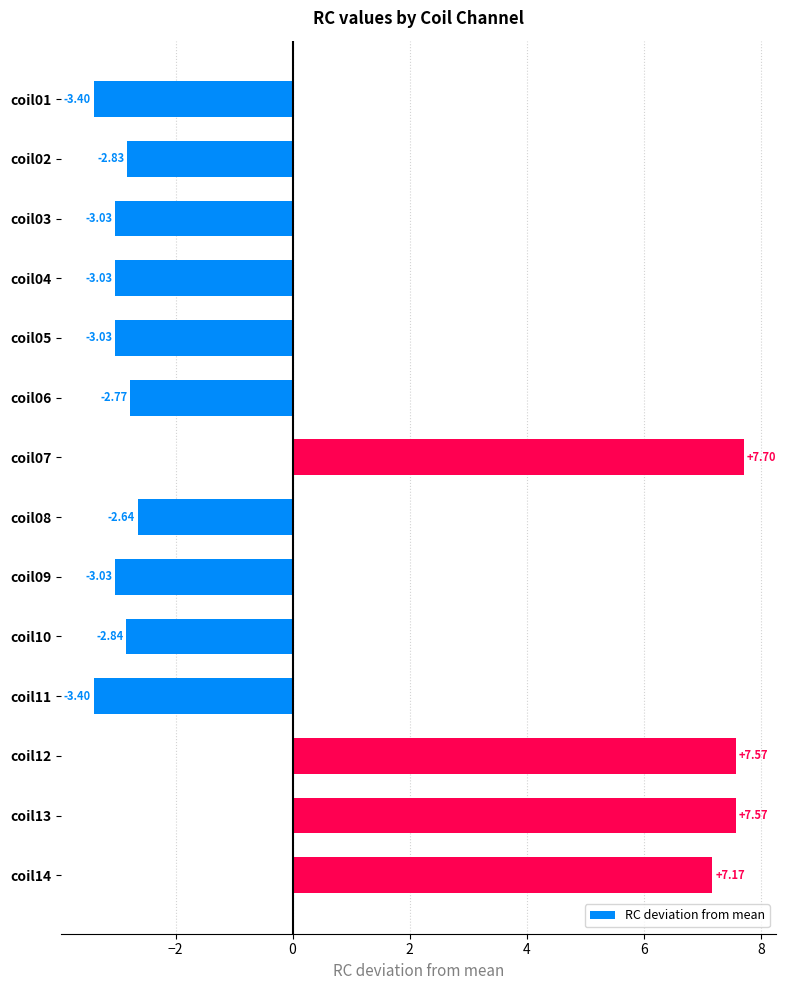

What is the difference between the values at coil12 and coil10?

10.4